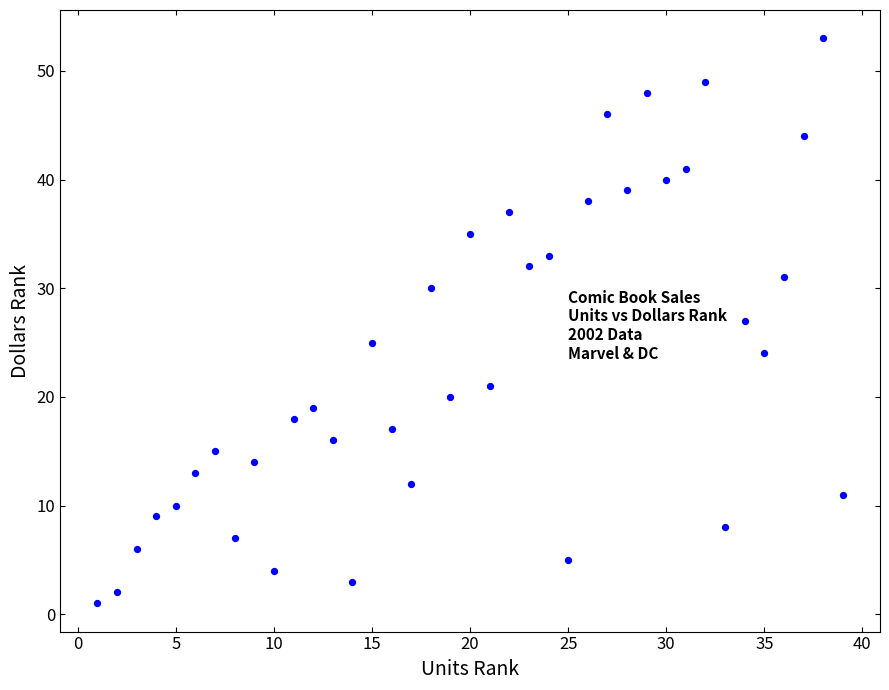

What is the range of X values (max minus min)?

38